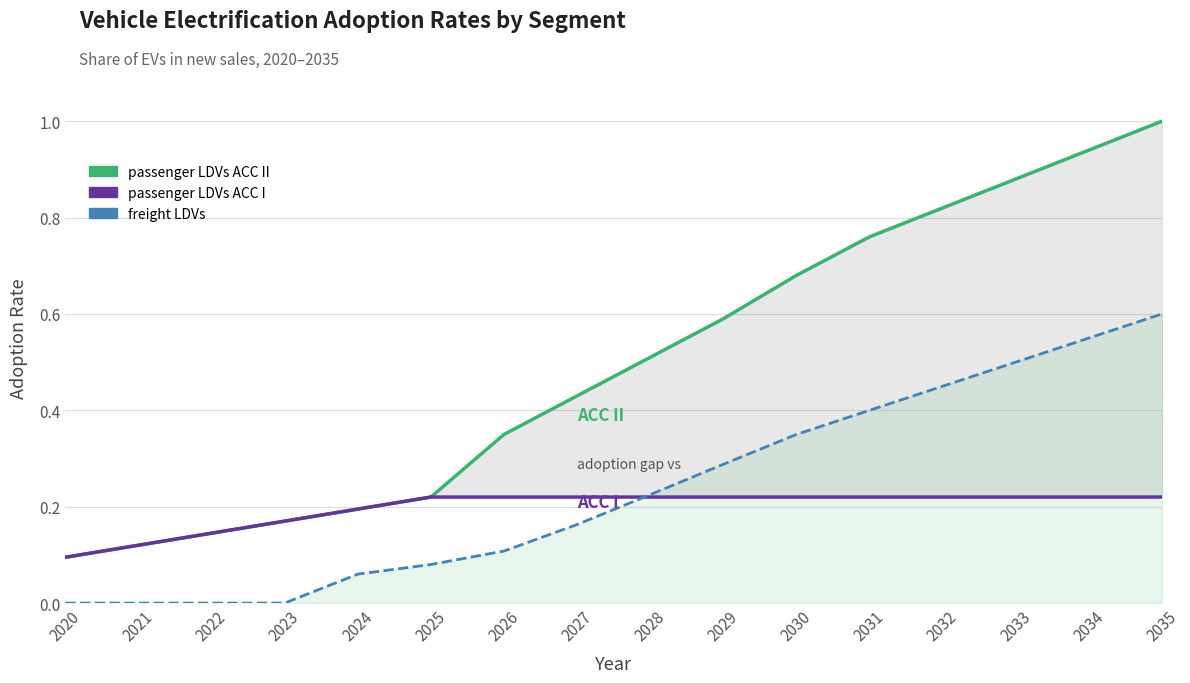

Reading left to right, extract all data points from this chart.

passenger LDVs ACC II: 2020=0.1	2021=0.1	2022=0.1	2023=0.2	2024=0.2	2025=0.2	2026=0.3	2027=0.4	2028=0.5	2029=0.6	2030=0.7	2031=0.8	2032=0.8	2033=0.9	2034=0.9	2035=1.0
passenger LDVs ACC I: 2020=0.1	2021=0.1	2022=0.1	2023=0.2	2024=0.2	2025=0.2	2026=0.2	2027=0.2	2028=0.2	2029=0.2	2030=0.2	2031=0.2	2032=0.2	2033=0.2	2034=0.2	2035=0.2
freight LDVs: 2020=0.0	2021=0.0	2022=0.0	2023=0.0	2024=0.1	2025=0.1	2026=0.1	2027=0.2	2028=0.2	2029=0.3	2030=0.3	2031=0.4	2032=0.5	2033=0.5	2034=0.6	2035=0.6